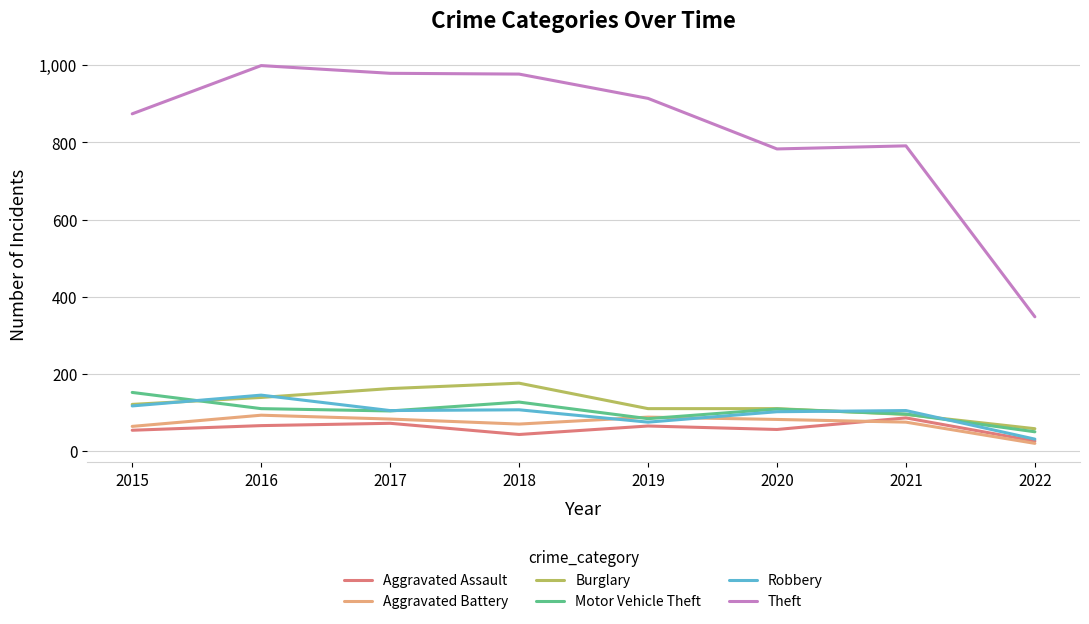

What is the lowest value of the Motor Vehicle Theft series?

50